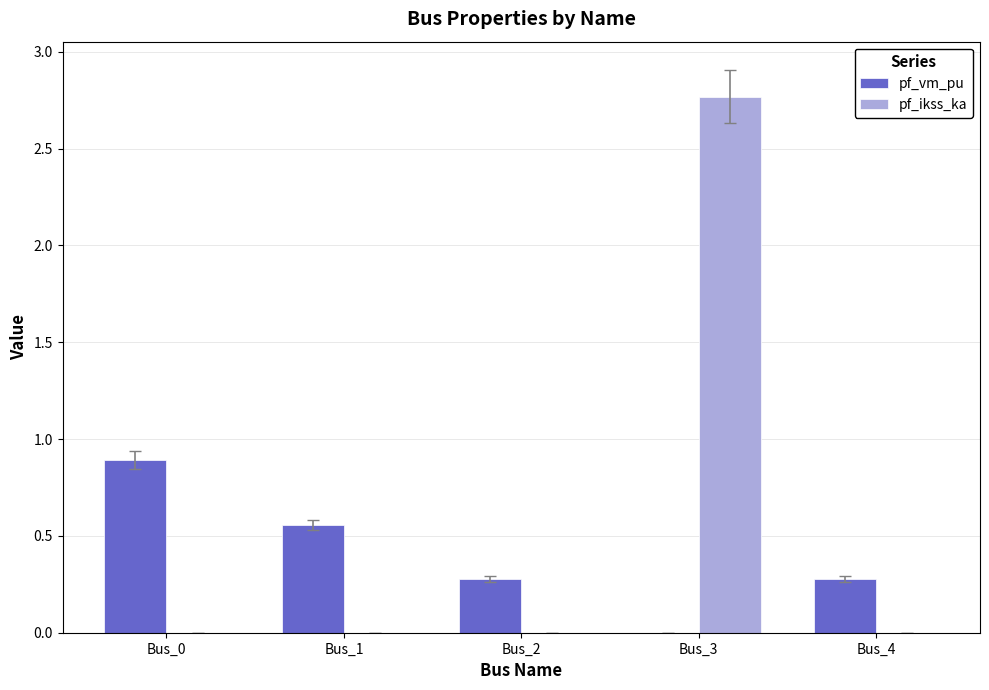

What is the approximate value of pf_vm_pu at Bus_4?

0.3